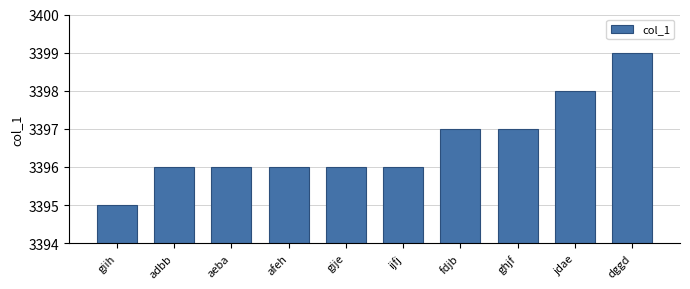

What is the approximate value at aeba?

3396